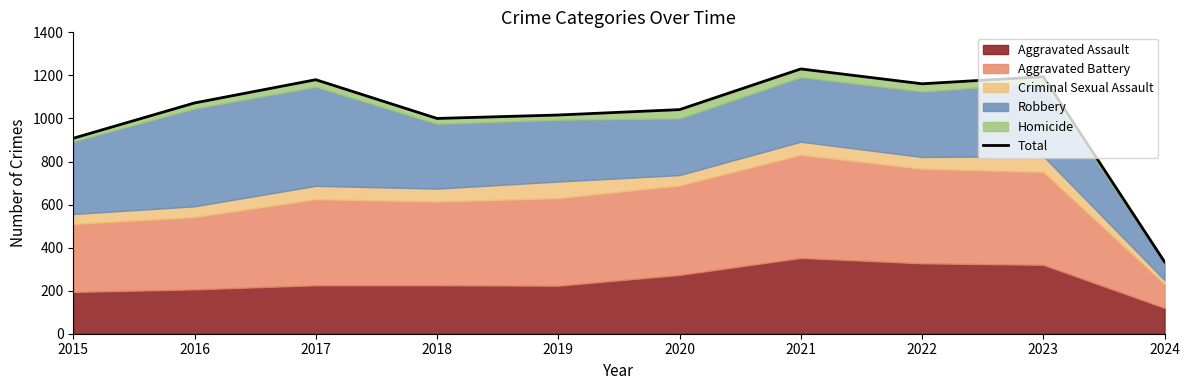

True or false: the data shows 1516 at 2018.

False